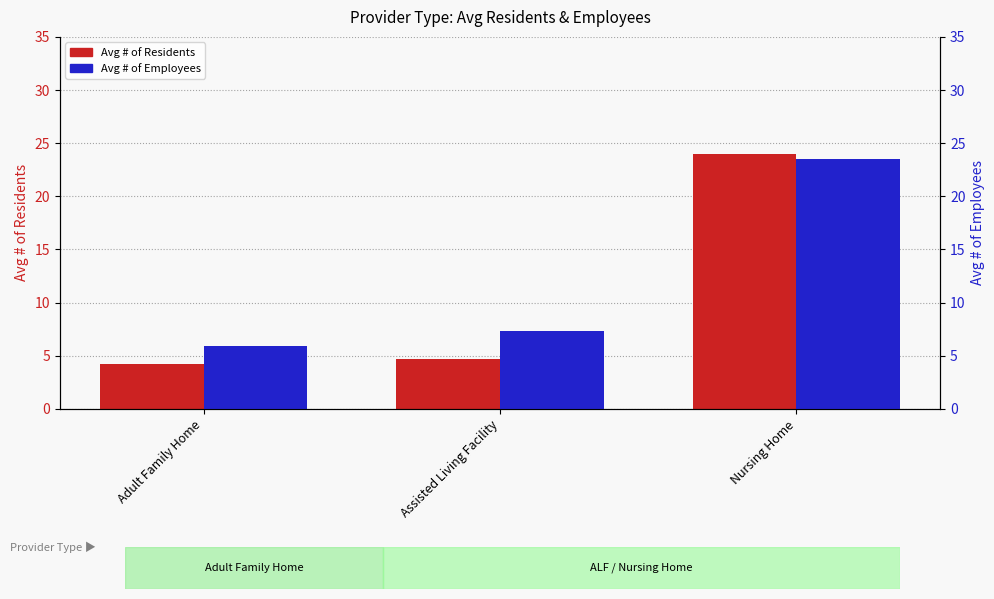

What is the difference between the maximum and minimum values in the Avg # of Employees series?

17.6